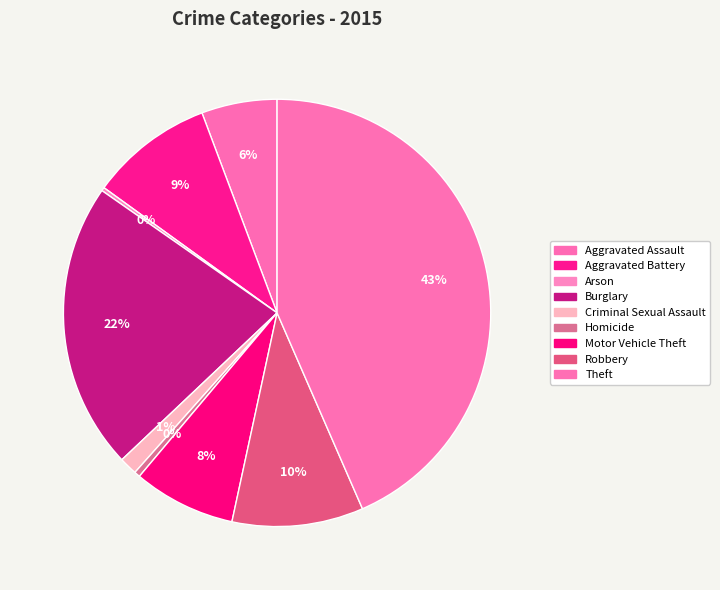

Does Theft account for over 50% of the chart?

No